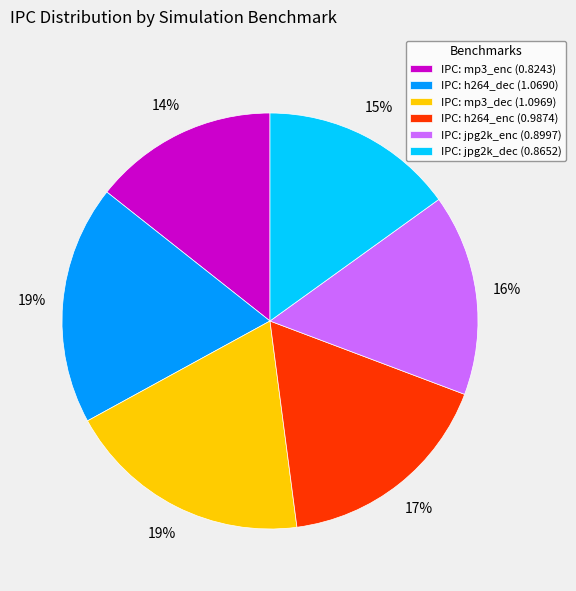

True or false: IPC: jpg2k_enc (0.8997) accounts for 29% of the total.

False